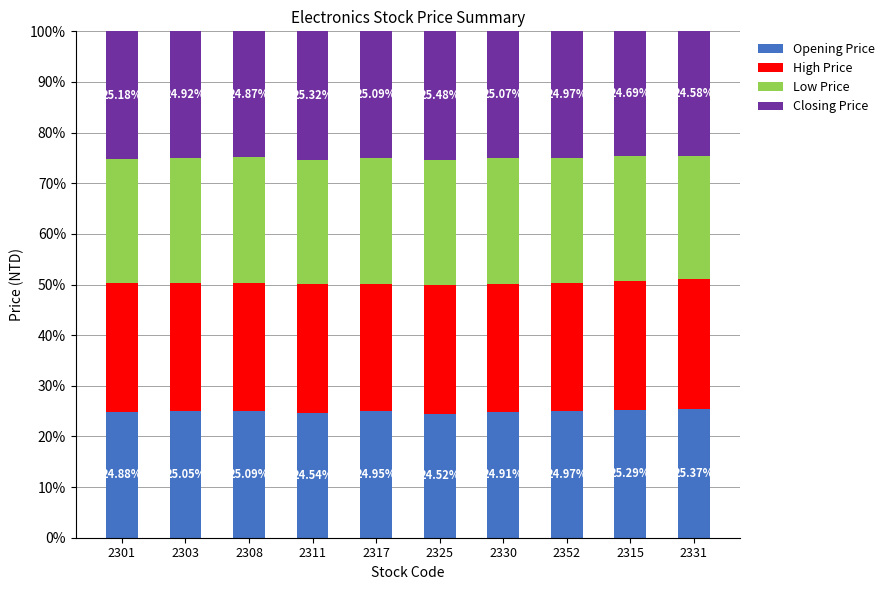

What is the total value across all series at 2303?

100.0